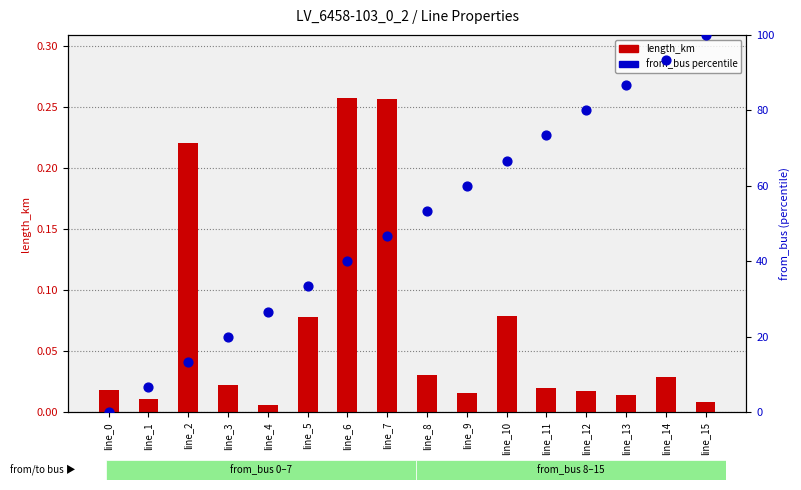

Which series reaches the minimum Y coordinate?

from_bus (percentile)